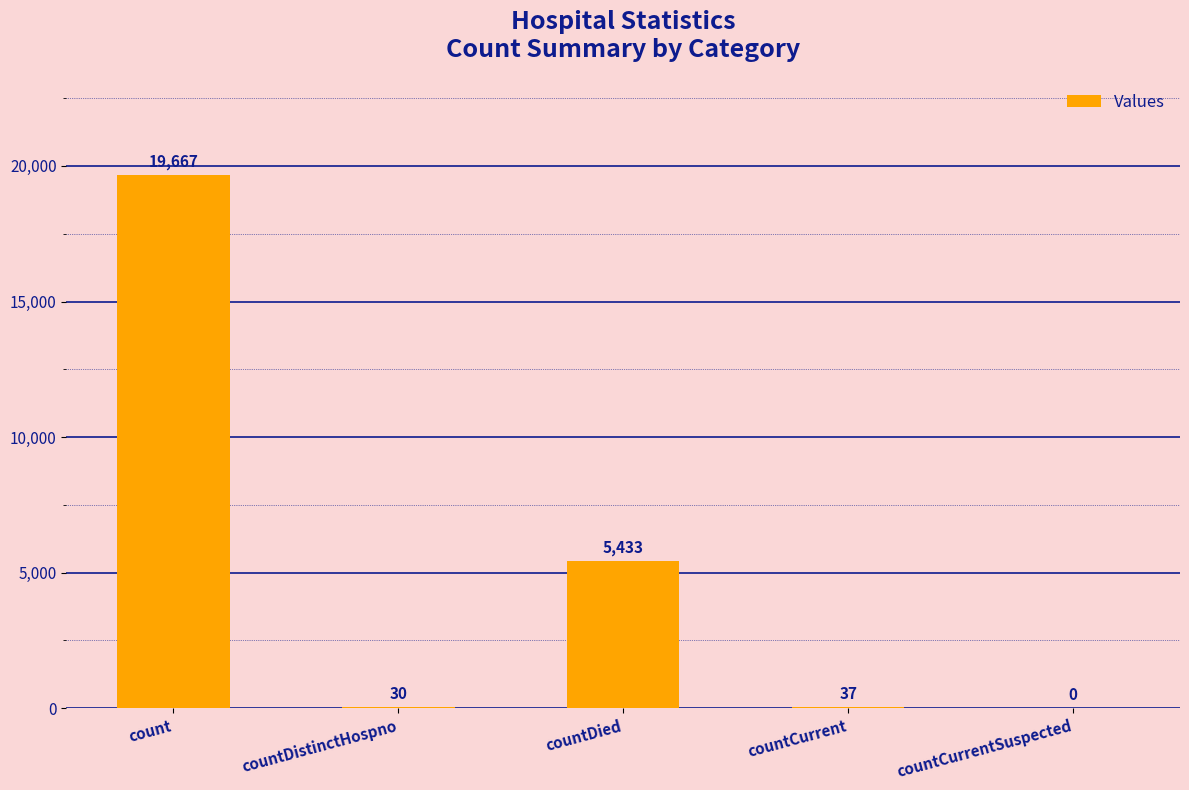

Where does the data first go above 37?

count